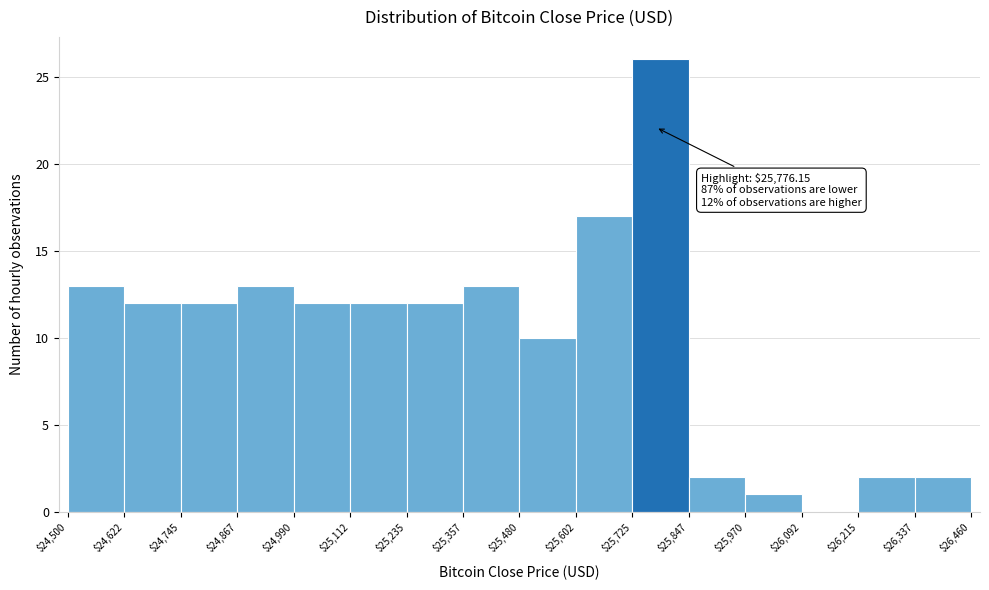

Over which range of the x-axis is the bar tallest?

$25,725 to $25,847